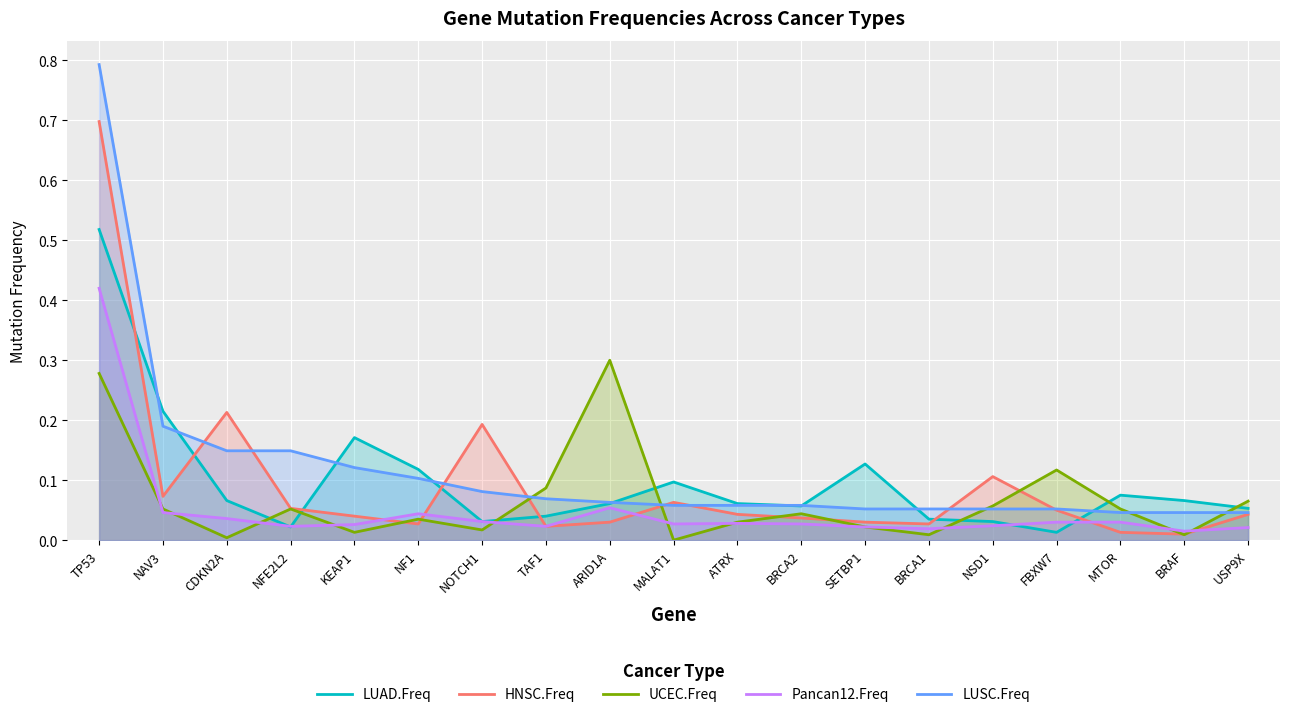

Reading right to left, transcribe all the data shown in this chart.

LUAD.Freq: USP9X=0.1	BRAF=0.1	MTOR=0.1	FBXW7=0.0	NSD1=0.0	BRCA1=0.0	SETBP1=0.1	BRCA2=0.1	ATRX=0.1	MALAT1=0.1	ARID1A=0.1	TAF1=0.0	NOTCH1=0.0	NF1=0.1	KEAP1=0.2	NFE2L2=0.0	CDKN2A=0.1	NAV3=0.2	TP53=0.5
HNSC.Freq: USP9X=0.0	BRAF=0.0	MTOR=0.0	FBXW7=0.1	NSD1=0.1	BRCA1=0.0	SETBP1=0.0	BRCA2=0.0	ATRX=0.0	MALAT1=0.1	ARID1A=0.0	TAF1=0.0	NOTCH1=0.2	NF1=0.0	KEAP1=0.0	NFE2L2=0.1	CDKN2A=0.2	NAV3=0.1	TP53=0.7
UCEC.Freq: USP9X=0.1	BRAF=0.0	MTOR=0.1	FBXW7=0.1	NSD1=0.1	BRCA1=0.0	SETBP1=0.0	BRCA2=0.0	ATRX=0.0	MALAT1=0.0	ARID1A=0.3	TAF1=0.1	NOTCH1=0.0	NF1=0.0	KEAP1=0.0	NFE2L2=0.1	CDKN2A=0.0	NAV3=0.1	TP53=0.3
Pancan12.Freq: USP9X=0.0	BRAF=0.0	MTOR=0.0	FBXW7=0.0	NSD1=0.0	BRCA1=0.0	SETBP1=0.0	BRCA2=0.0	ATRX=0.0	MALAT1=0.0	ARID1A=0.1	TAF1=0.0	NOTCH1=0.0	NF1=0.0	KEAP1=0.0	NFE2L2=0.0	CDKN2A=0.0	NAV3=0.0	TP53=0.4
LUSC.Freq: USP9X=0.0	BRAF=0.0	MTOR=0.0	FBXW7=0.1	NSD1=0.1	BRCA1=0.1	SETBP1=0.1	BRCA2=0.1	ATRX=0.1	MALAT1=0.1	ARID1A=0.1	TAF1=0.1	NOTCH1=0.1	NF1=0.1	KEAP1=0.1	NFE2L2=0.1	CDKN2A=0.1	NAV3=0.2	TP53=0.8